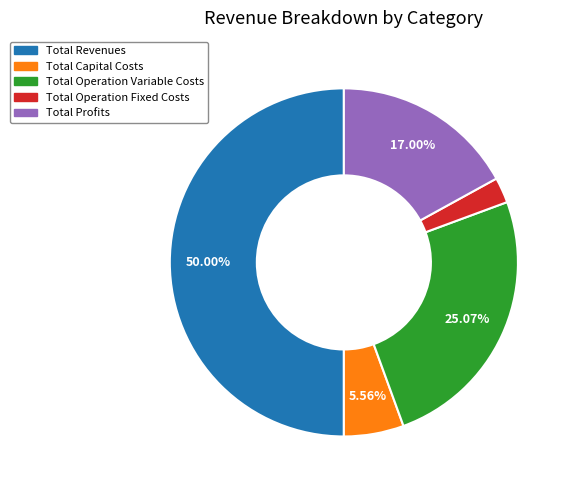

How many segments does this pie chart have?

5